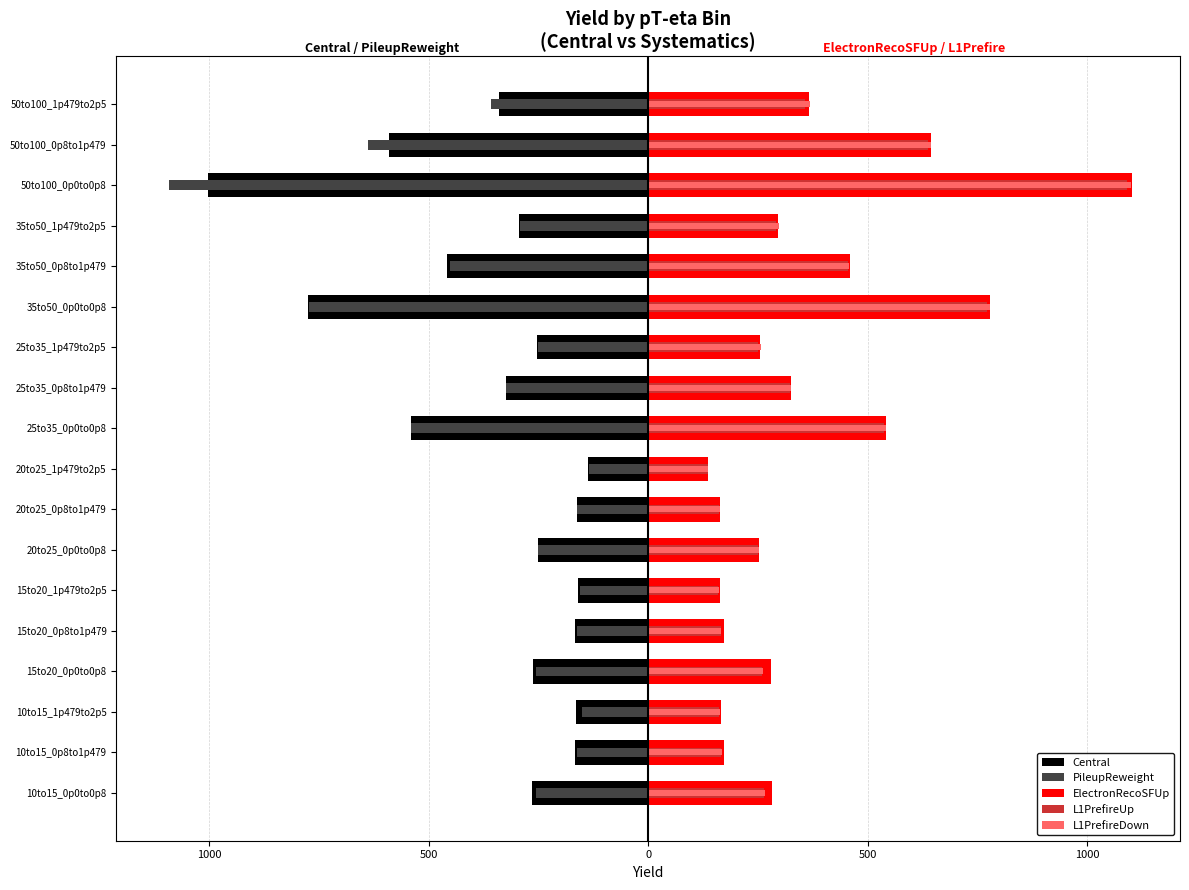

True or false: L1PrefireUp has a value of 638.3 at 50to100_0p8to1p479.

True